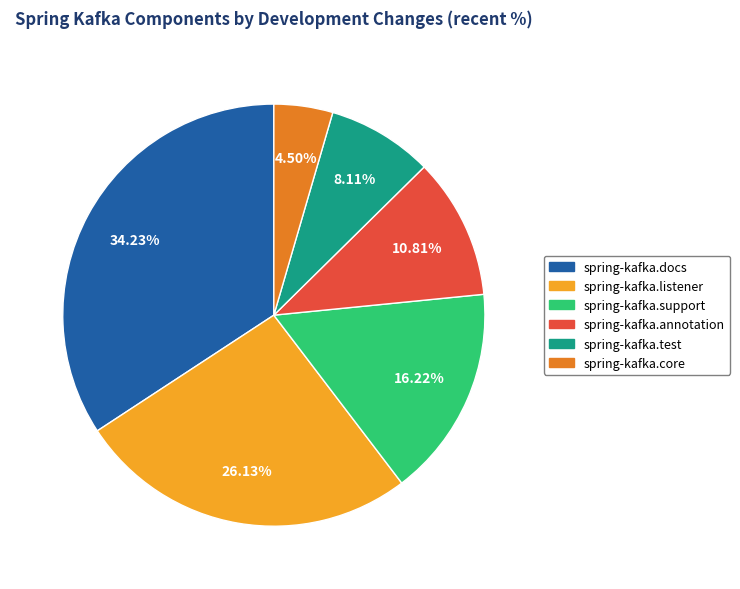

Do spring-kafka.core and spring-kafka.docs together represent more than half of the pie?

No